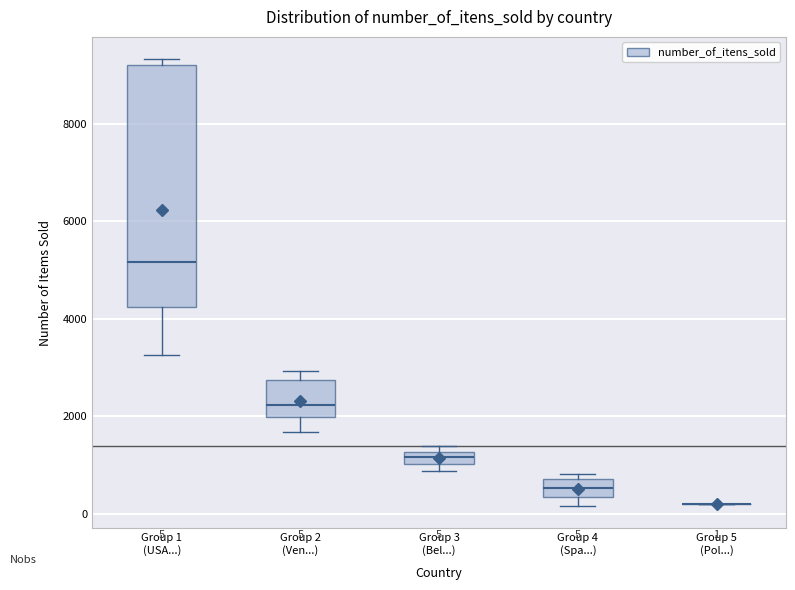

Which box is the tallest, from its lower edge to its upper edge?

Group 1 (USA...)